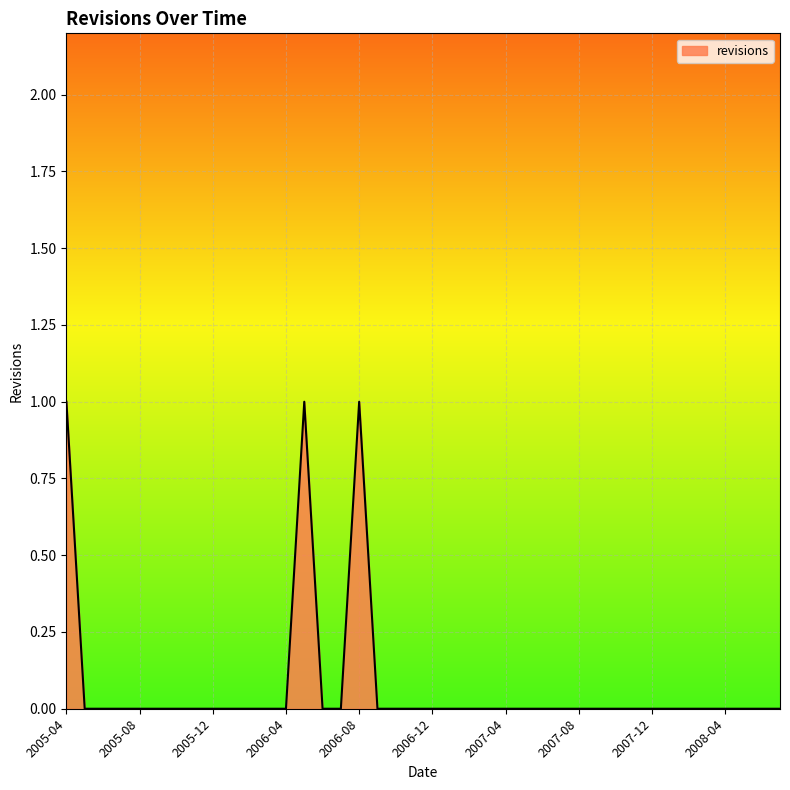

Reading right to left, transcribe all the data shown in this chart.

2008-07=0	2008-06=0	2008-05=0	2008-04=0	2008-03=0	2008-02=0	2008-01=0	2007-12=0	2007-11=0	2007-10=0	2007-09=0	2007-08=0	2007-07=0	2007-06=0	2007-05=0	2007-04=0	2007-03=0	2007-02=0	2007-01=0	2006-12=0	2006-11=0	2006-10=0	2006-09=0	2006-08=1	2006-07=0	2006-06=0	2006-05=1	2006-04=0	2006-03=0	2006-02=0	2006-01=0	2005-12=0	2005-11=0	2005-10=0	2005-09=0	2005-08=0	2005-07=0	2005-06=0	2005-05=0	2005-04=1